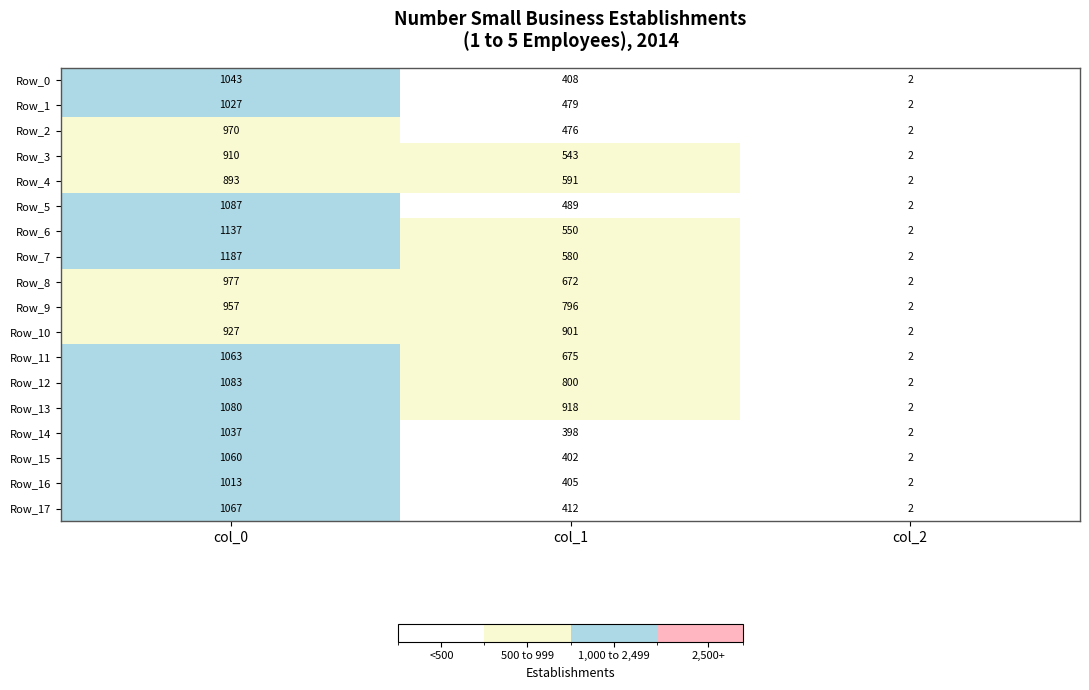

Rank the series by their maximum value, from highest to lowest.

Row_7, Row_6, Row_5, Row_12, Row_13, Row_17, Row_11, Row_15, Row_0, Row_14, Row_1, Row_16, Row_8, Row_2, Row_9, Row_10, Row_3, Row_4